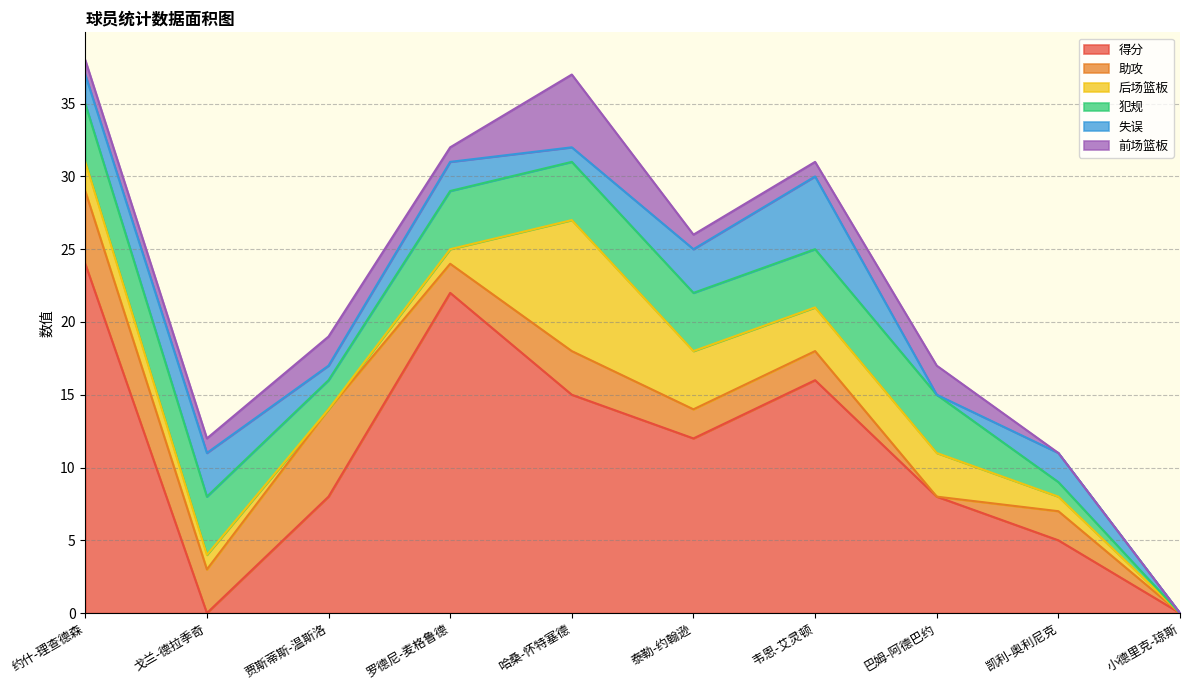

What is the label of the 4th point from the right?

韦恩-艾灵顿